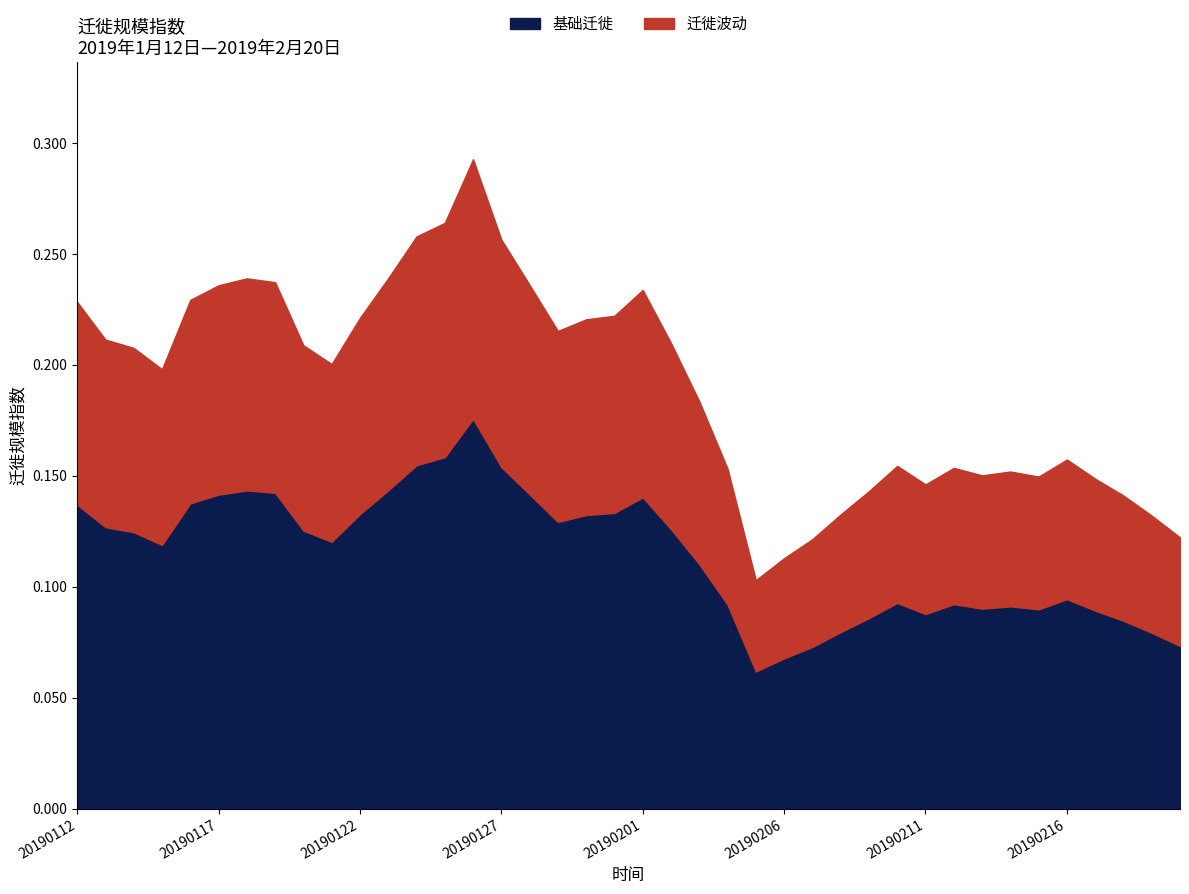

Rank the categories by value from highest to lowest.

20190126, 20190125, 20190124, 20190127, 20190123, 20190118, 20190119, 20190128, 20190117, 20190201, 20190116, 20190112, 20190131, 20190122, 20190130, 20190129, 20190113, 20190202, 20190120, 20190114, 20190121, 20190115, 20190203, 20190216, 20190210, 20190212, 20190204, 20190214, 20190213, 20190215, 20190217, 20190211, 20190209, 20190218, 20190208, 20190219, 20190220, 20190207, 20190206, 20190205